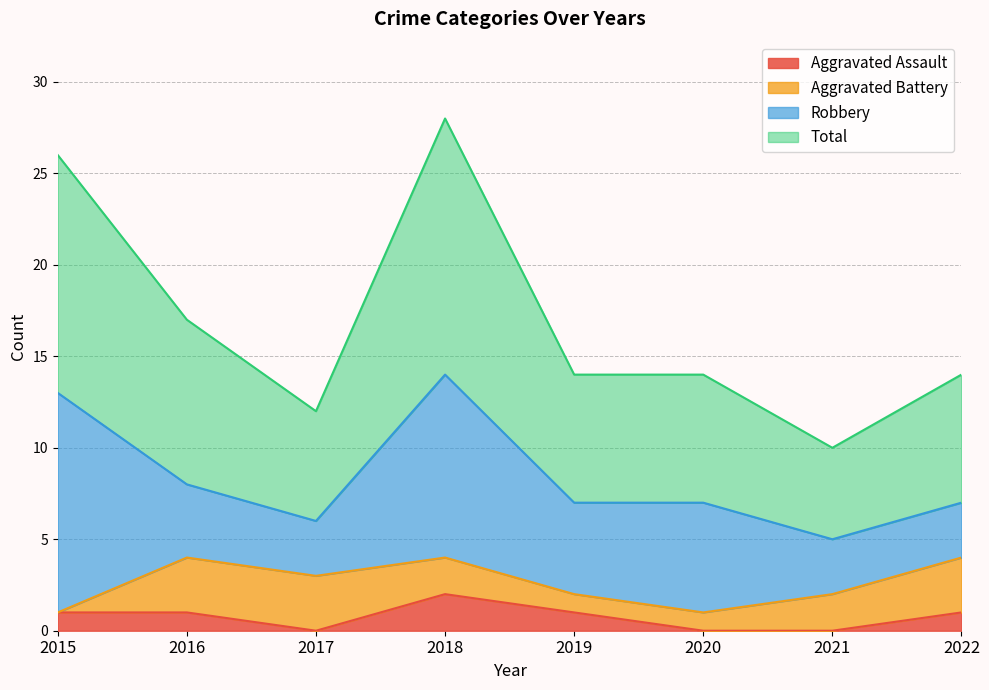

Is the value of Aggravated Assault at 2018 greater than the value of Total at 2015?

No